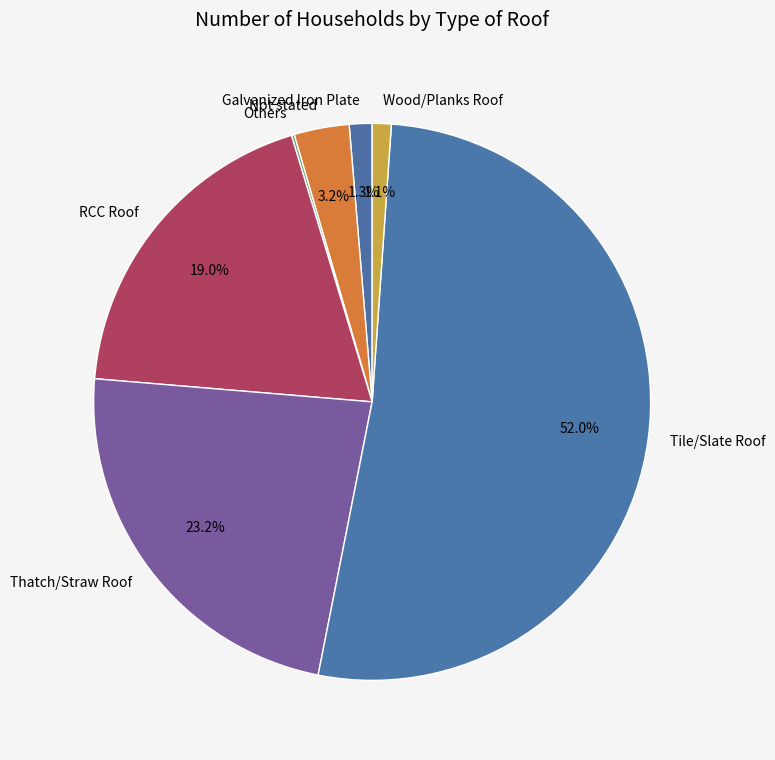

Which slice is the largest?

Tile/Slate Roof